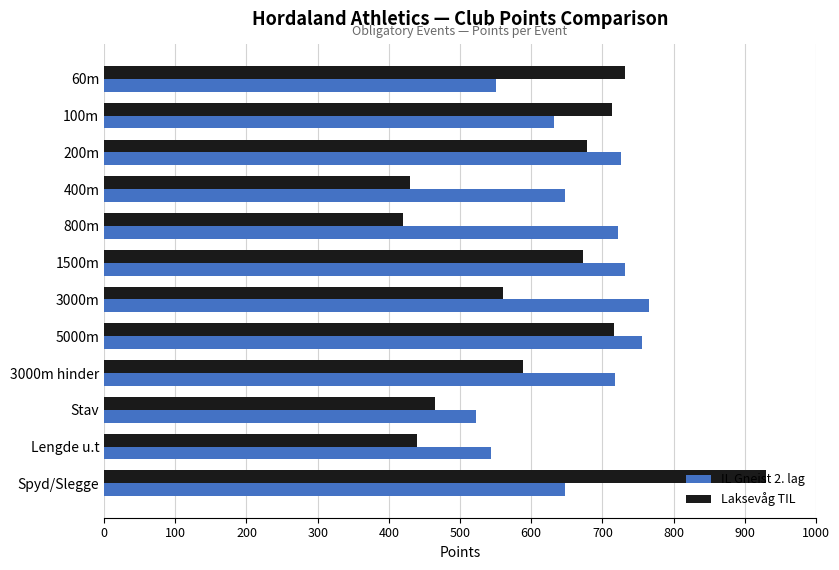

Rank the series by their average value, from highest to lowest.

IL Gneist 2. lag, Laksevåg TIL